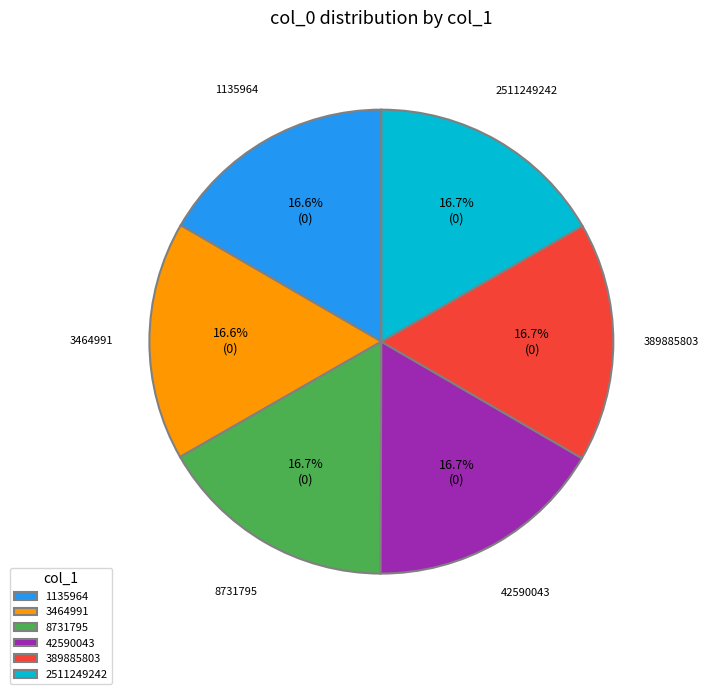

Count the number of slices in the pie.

6